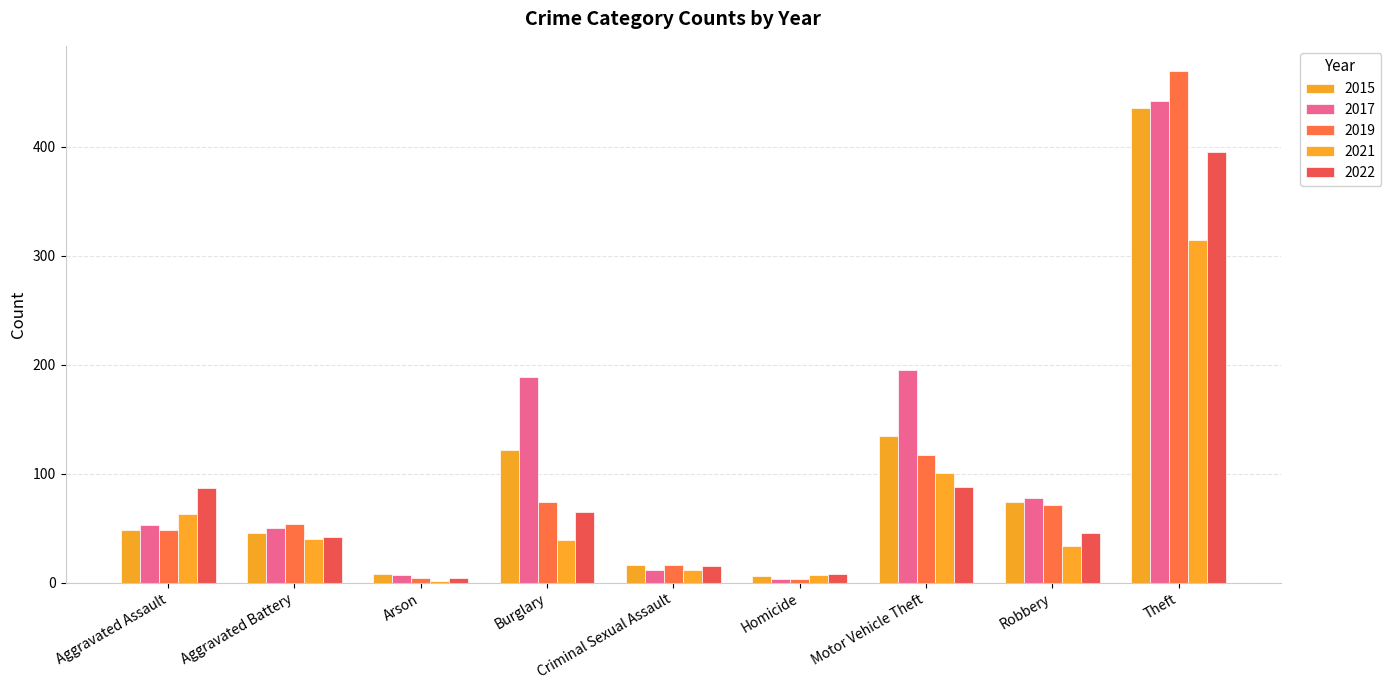

What is the value of the 2022 bar at the 7th from the left?

88